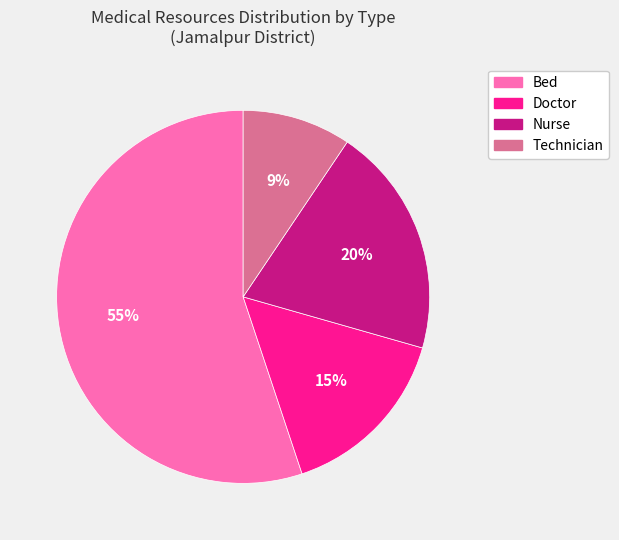

Rank the categories by value from lowest to highest.

Technician, Doctor, Nurse, Bed